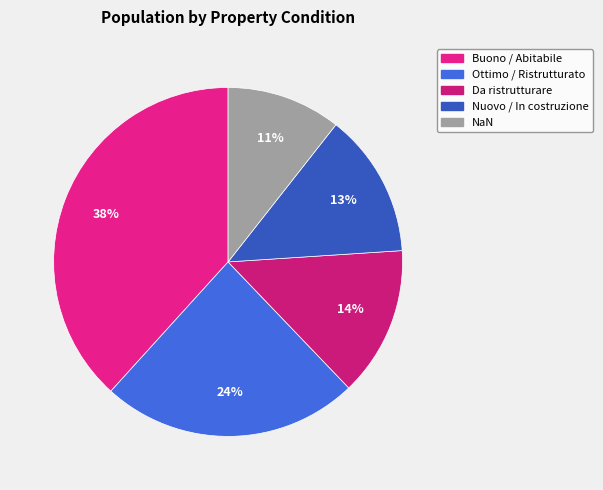

Approximately how many times larger is the value at NaN compared to Nuovo / In costruzione?

0.8